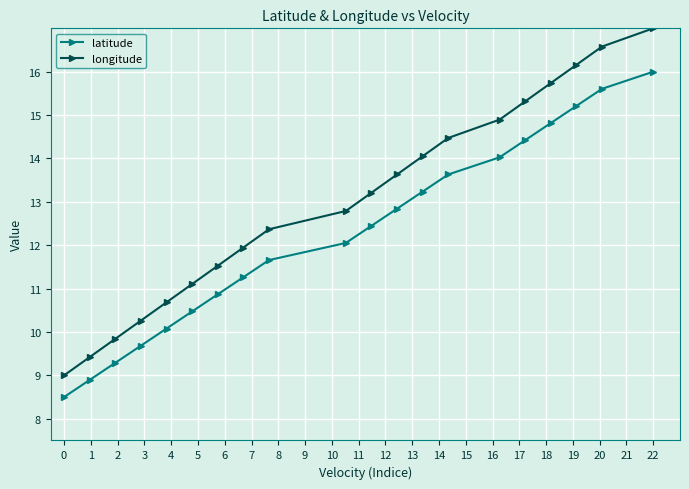

What are all the series names shown in the legend?

latitude, longitude